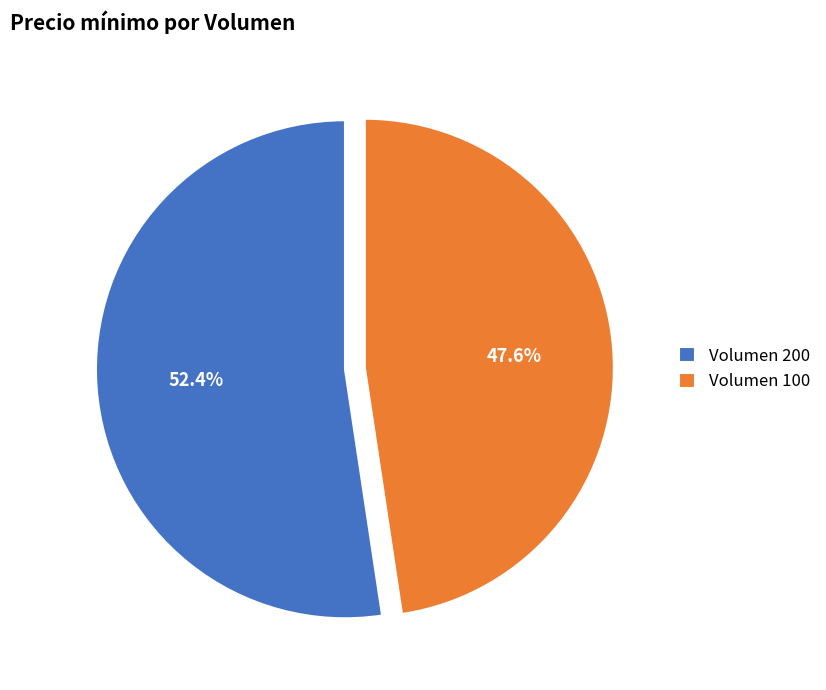

To the nearest percent, what is the combined percentage of Volumen 200 and Volumen 100?

100%